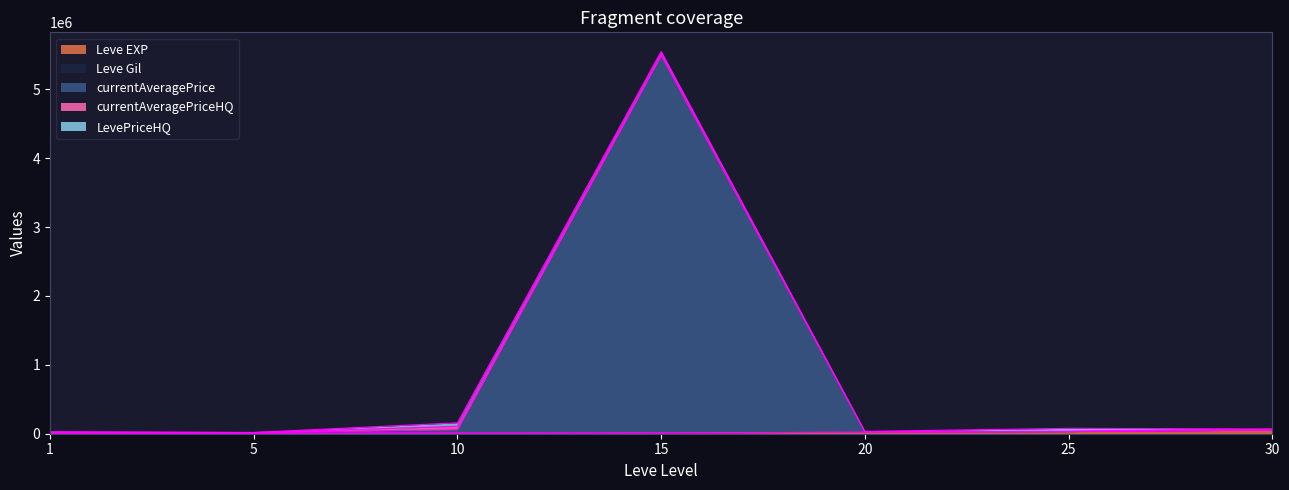

What is the value of the Leve Gil point at the 2nd from the left?

4800.0